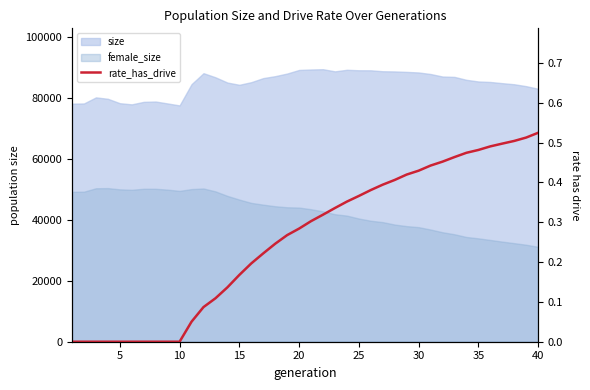

Reading left to right, extract all data points from this chart.

0.0	0.0	0.0	0.0	0.0	0.0	0.0	0.0	0.0	0.0	0.1	0.1	0.1	0.1	0.2	0.2	0.2	0.2	0.3	0.3	0.3	0.3	0.3	0.4	0.4	0.4	0.4	0.4	0.4	0.4	0.4	0.5	0.5	0.5	0.5	0.5	0.5	0.5	0.5	0.5